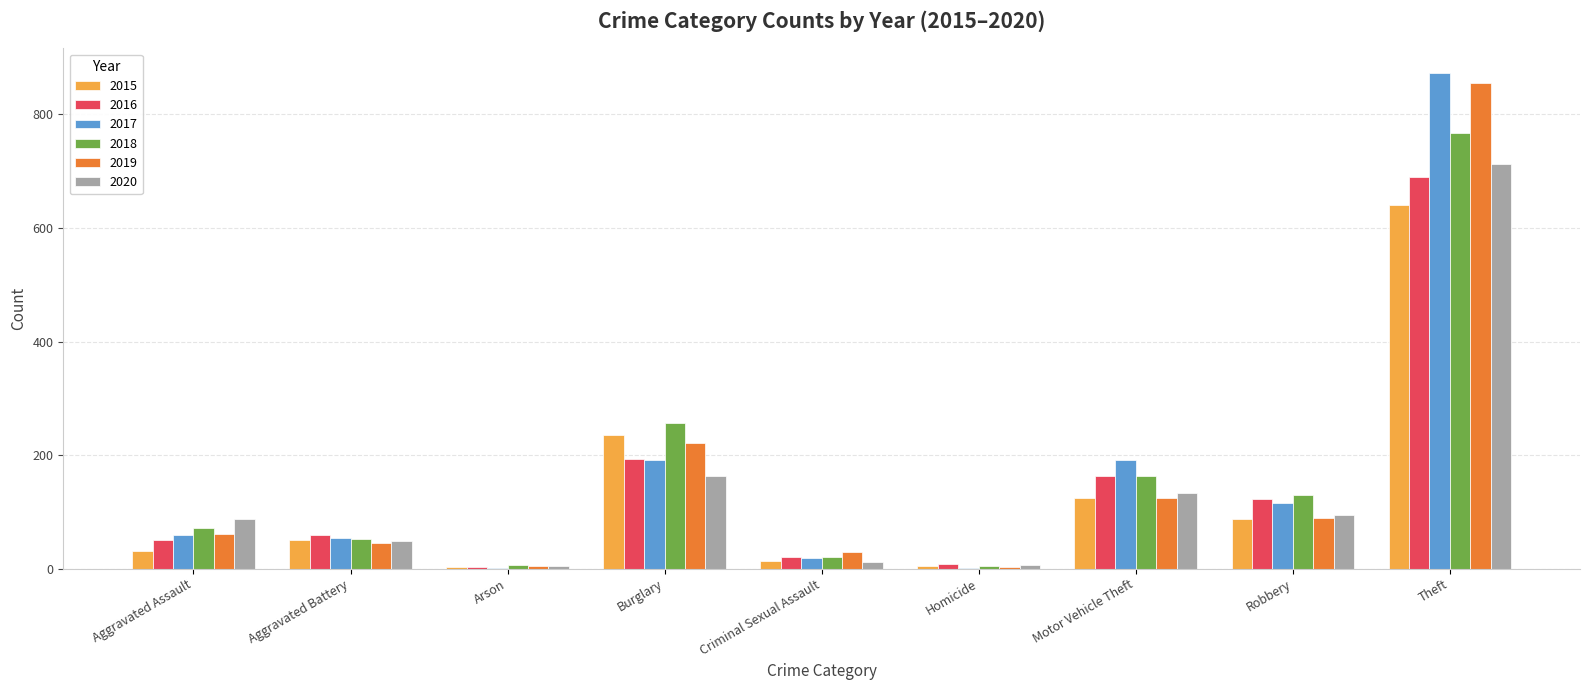

What is the approximate value of 2019 at Burglary?

221